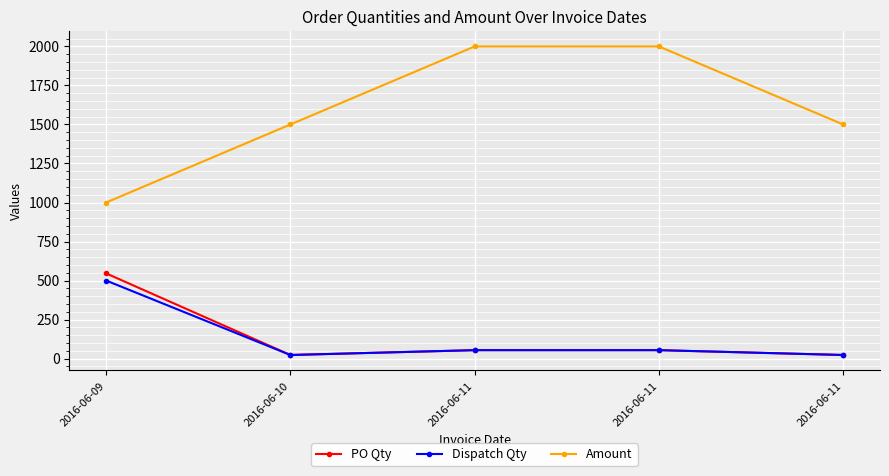

What are all the series names shown in the legend?

PO Qty, Dispatch Qty, Amount